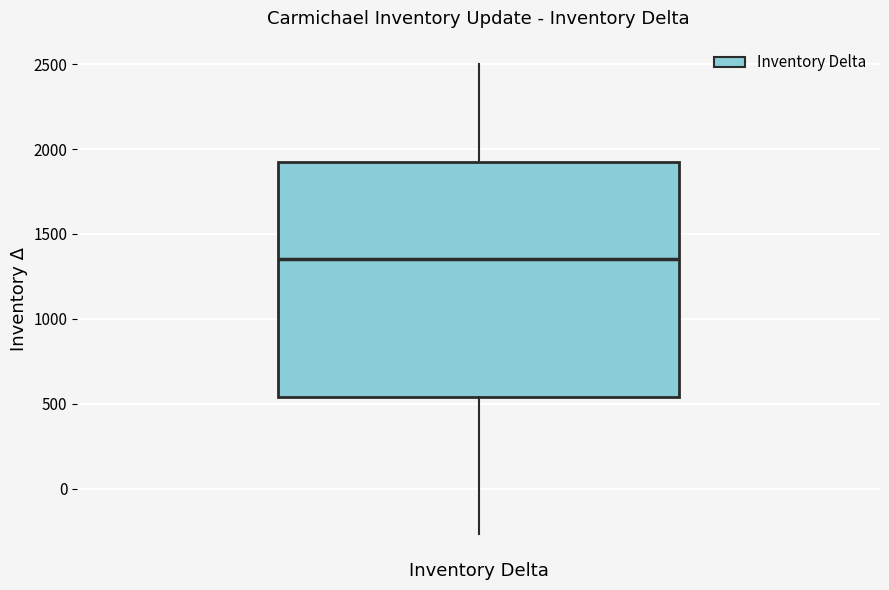

Where does the median line of the box for Inventory Delta sit on the y-axis? The values are not printed on the chart, so give them approximately, as read against the axis.

1350